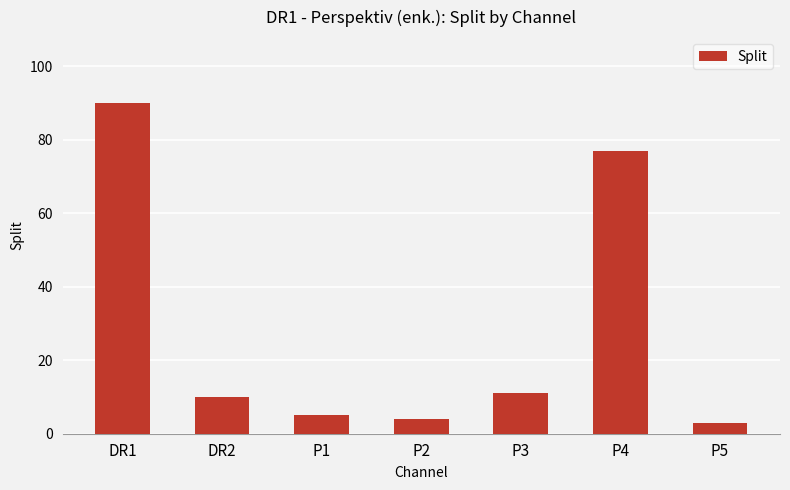

Does the chart contain stacked bars?

No